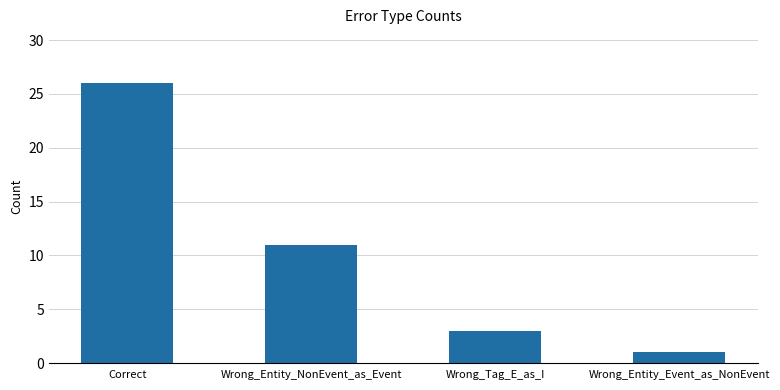

How many bars are there in total?

4